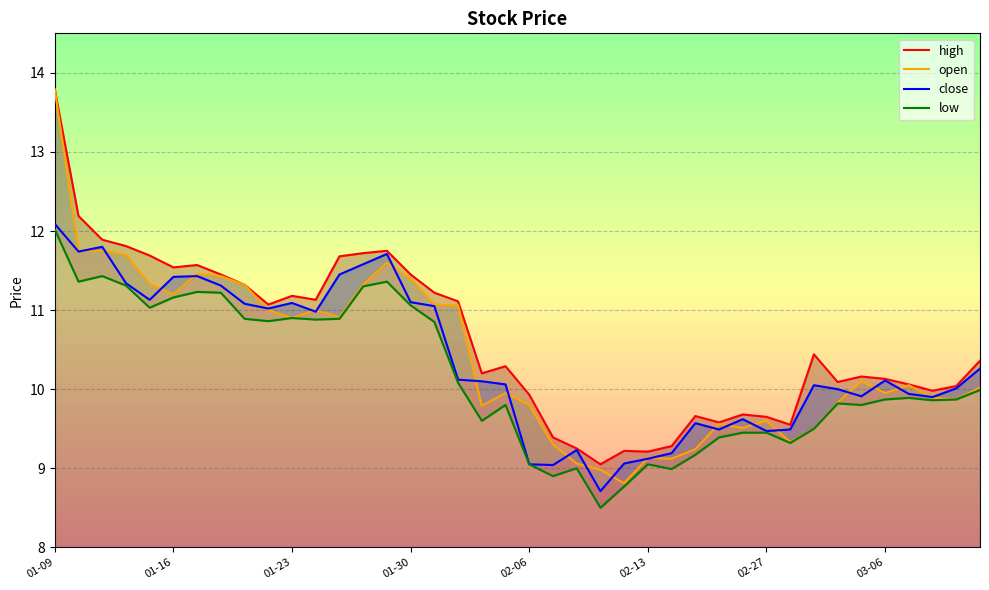

What are all the series names shown in the legend?

high, open, close, low